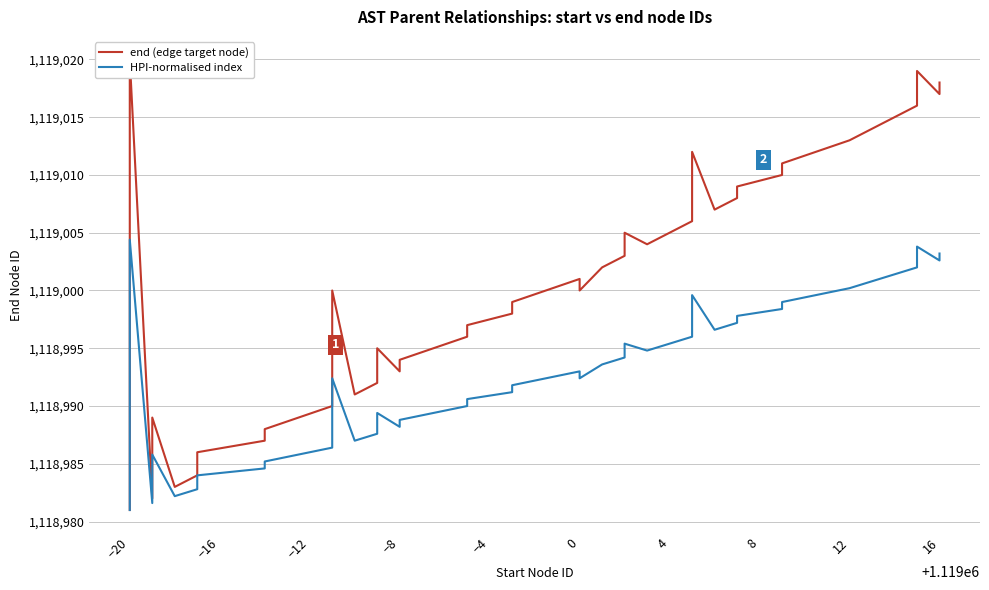

What is the difference between the second highest and minimum values in the HPI-normalised index series?

22.8